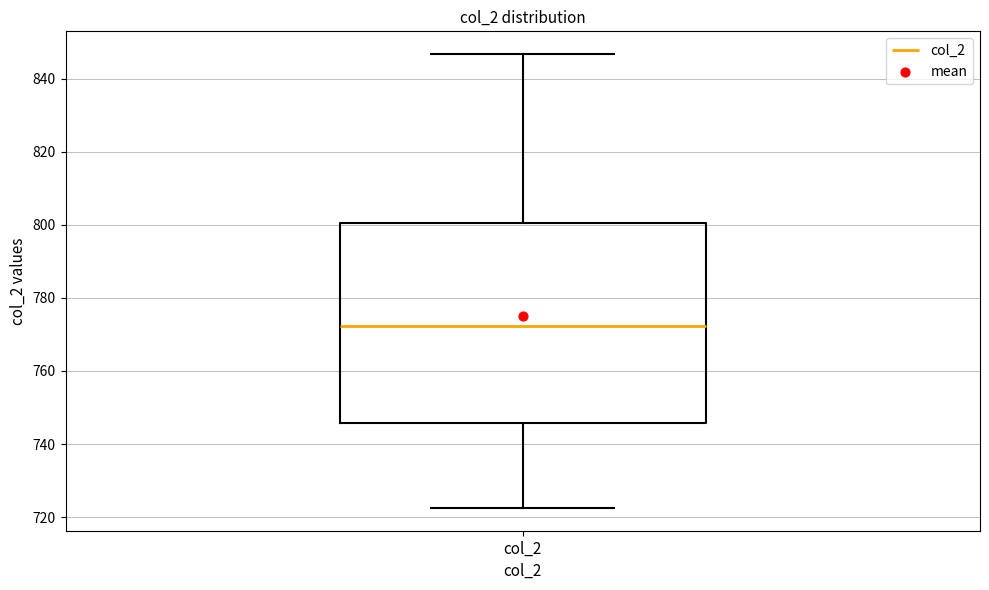

Where is the upper edge of the box for col_2 on the y-axis? The values are not printed on the chart, so give them approximately, as read against the axis.

800